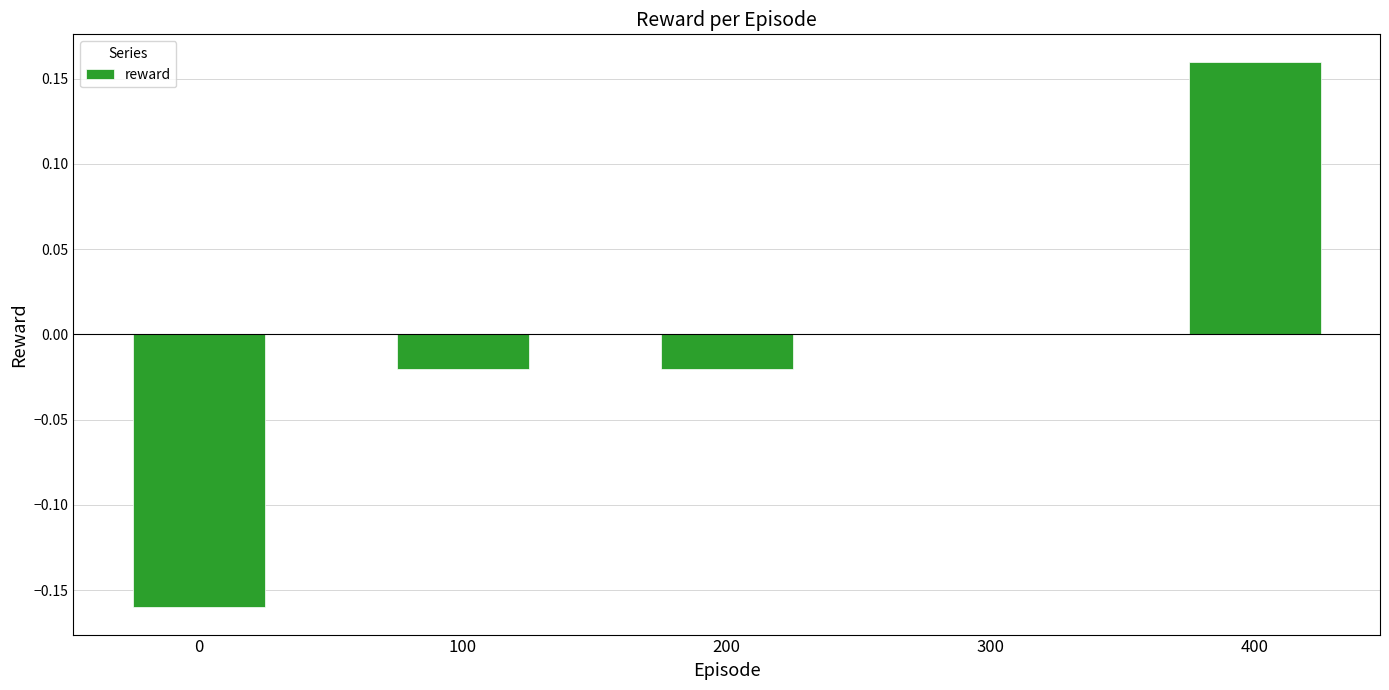

Is it true that the value at 100 is -0.0?

True